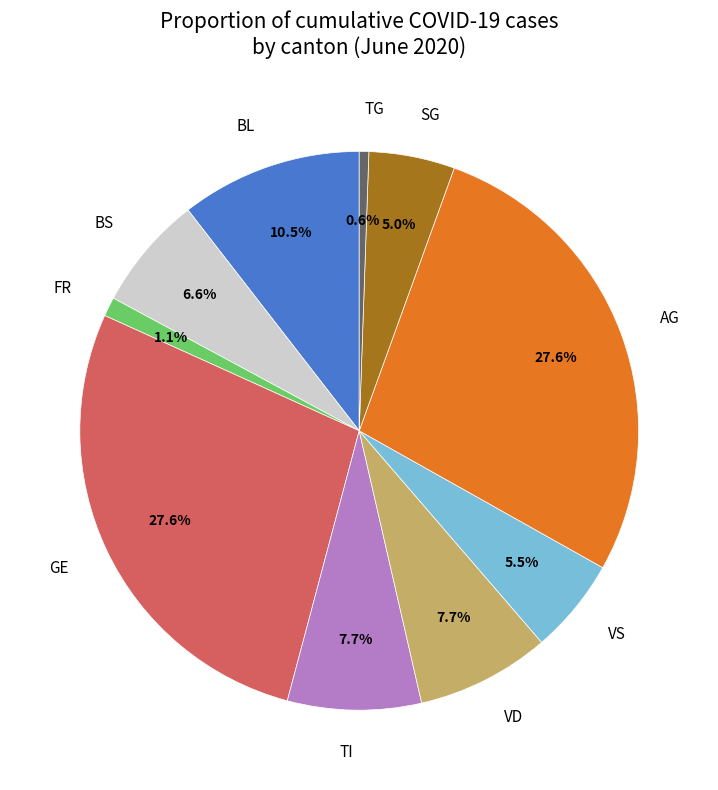

Which slice is the smallest?

TG